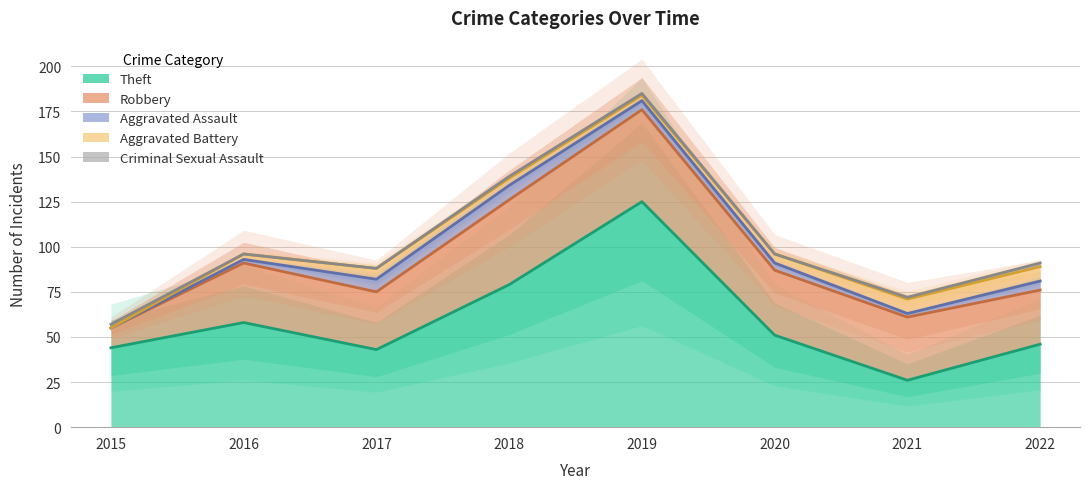

What is the sum of the Robbery values at 2015 and 2017?

43